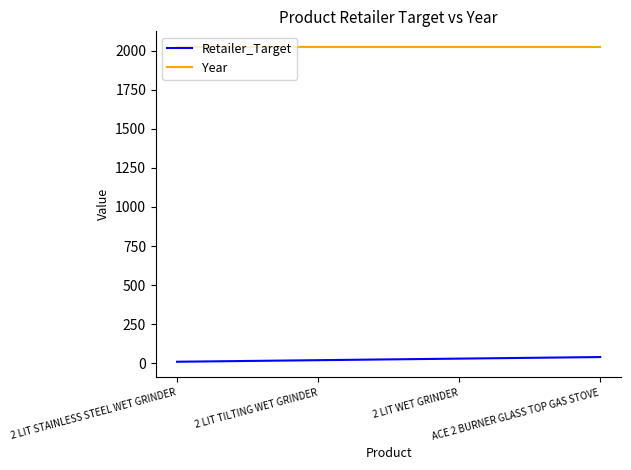

Reading left to right, what are all the values shown in this chart?

Retailer_Target: 2 LIT STAINLESS STEEL WET GRINDER=10	2 LIT TILTING WET GRINDER=20	2 LIT WET GRINDER=30	ACE 2 BURNER GLASS TOP GAS STOVE=40
Year: 2 LIT STAINLESS STEEL WET GRINDER=2023	2 LIT TILTING WET GRINDER=2023	2 LIT WET GRINDER=2023	ACE 2 BURNER GLASS TOP GAS STOVE=2023